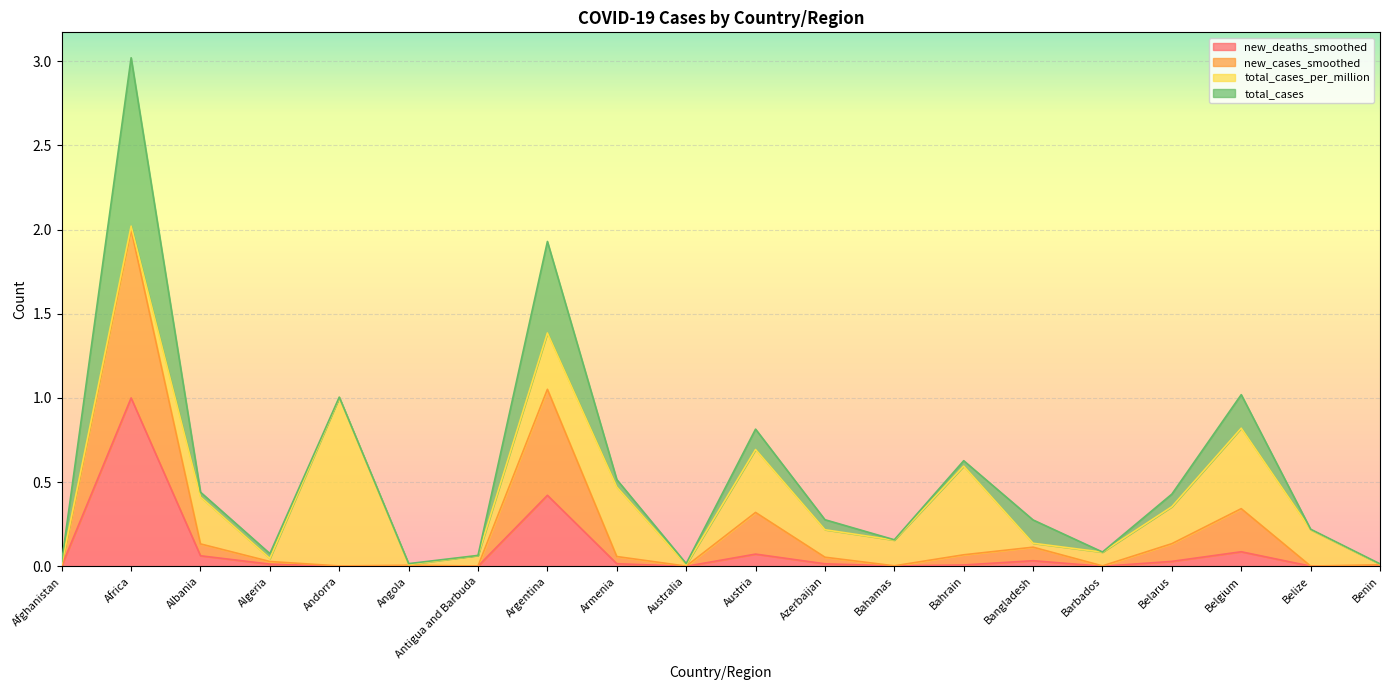

Count the number of categories in the chart.

20